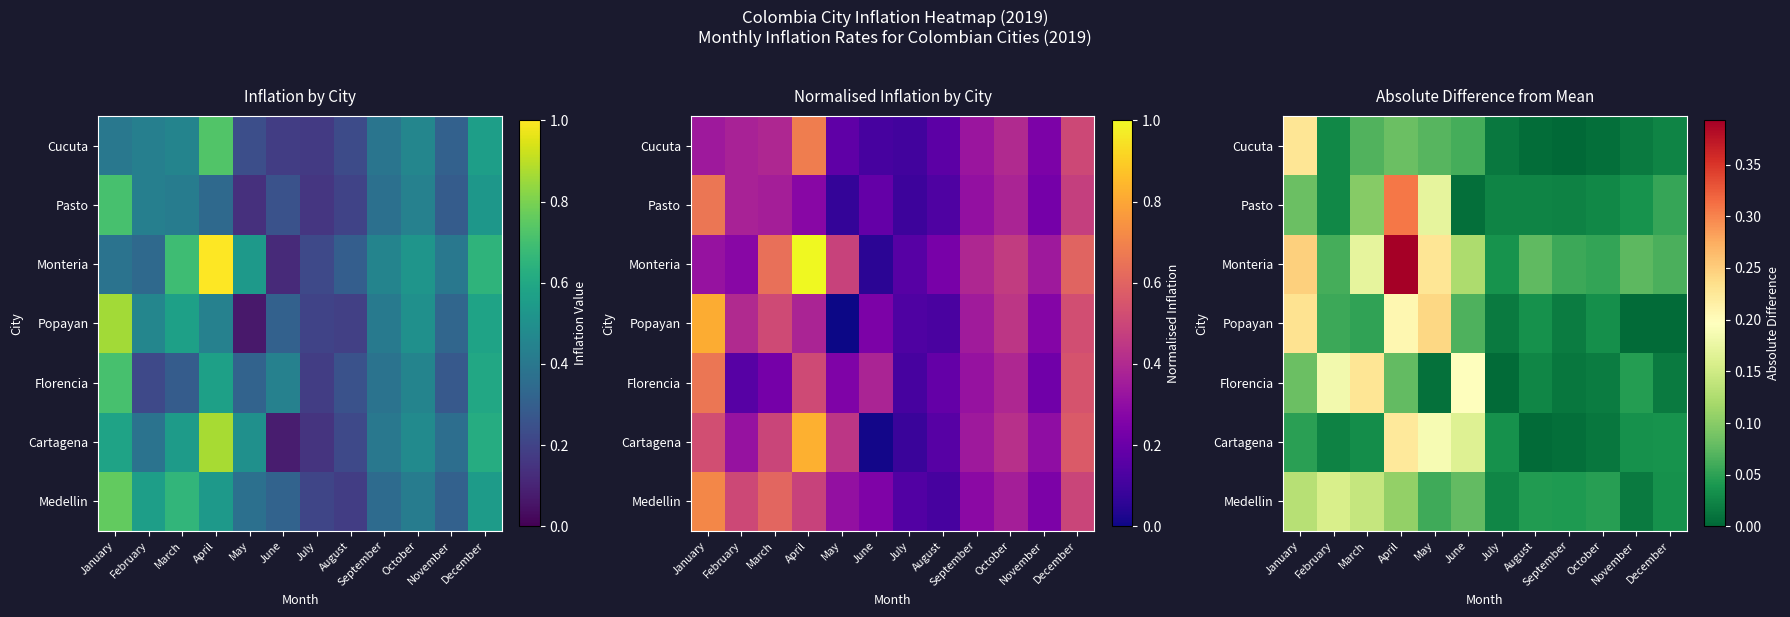

How many categories are shown in the chart?

12